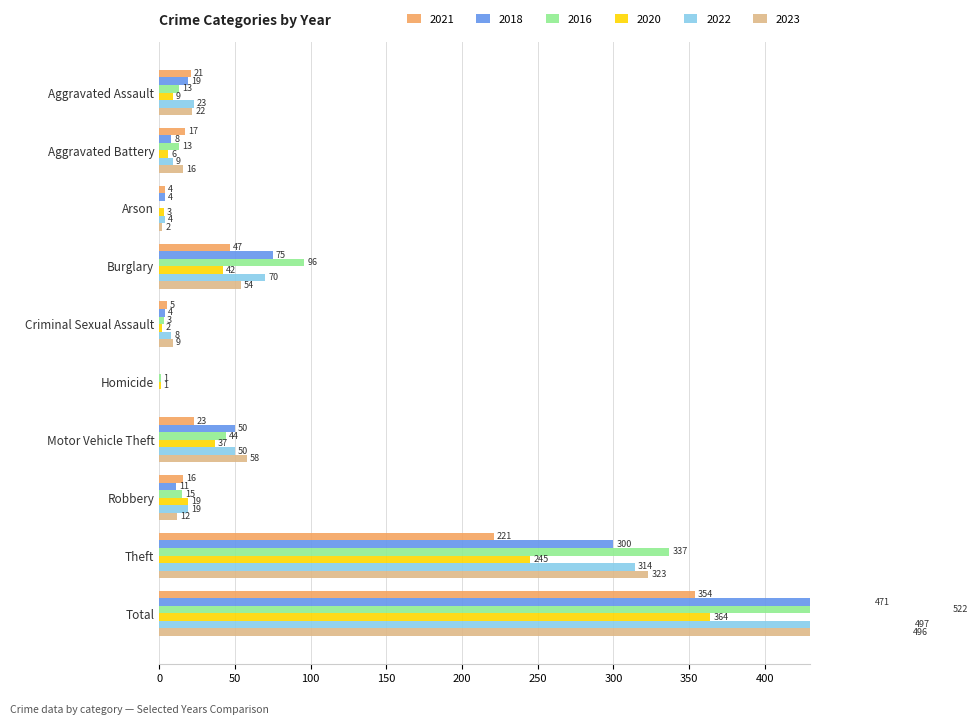

Which series changed the most between Arson and Total?

2016